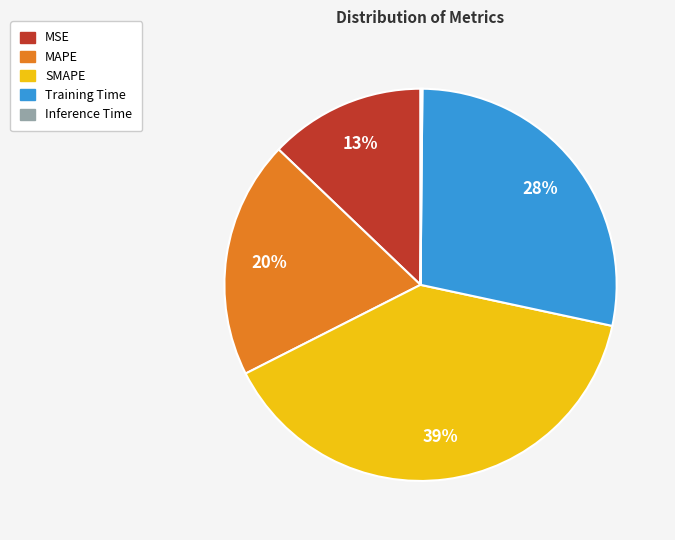

Which slice is the largest?

SMAPE